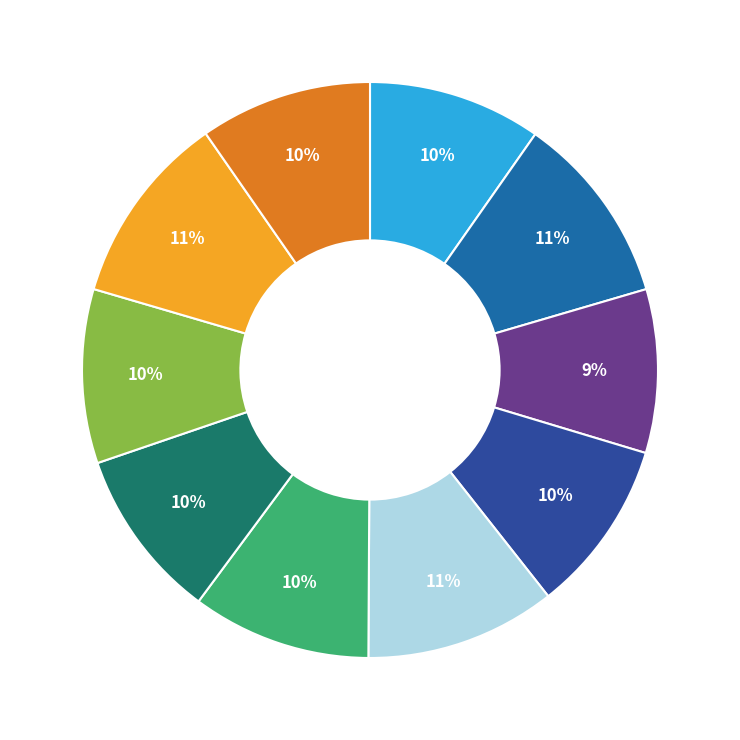

To the nearest percent, what is the average slice percentage?

10%